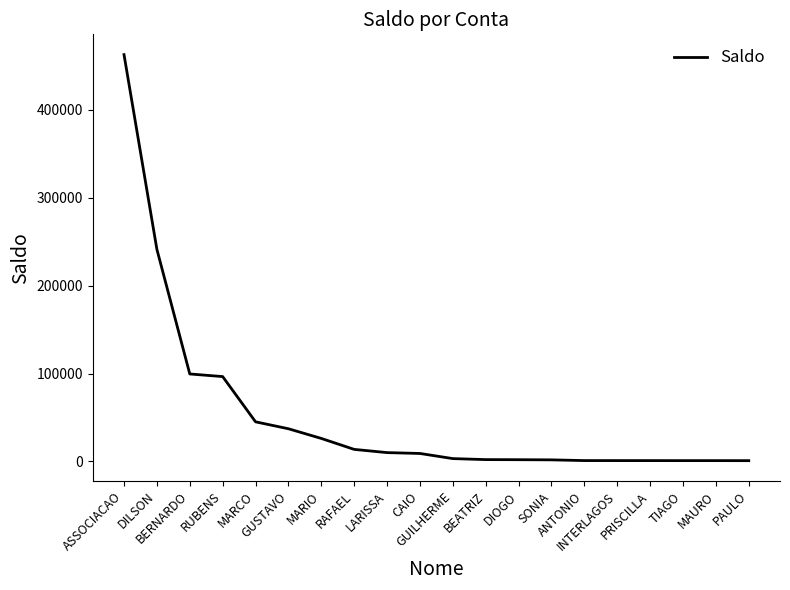

What is the difference between the maximum and minimum values?

461640.2